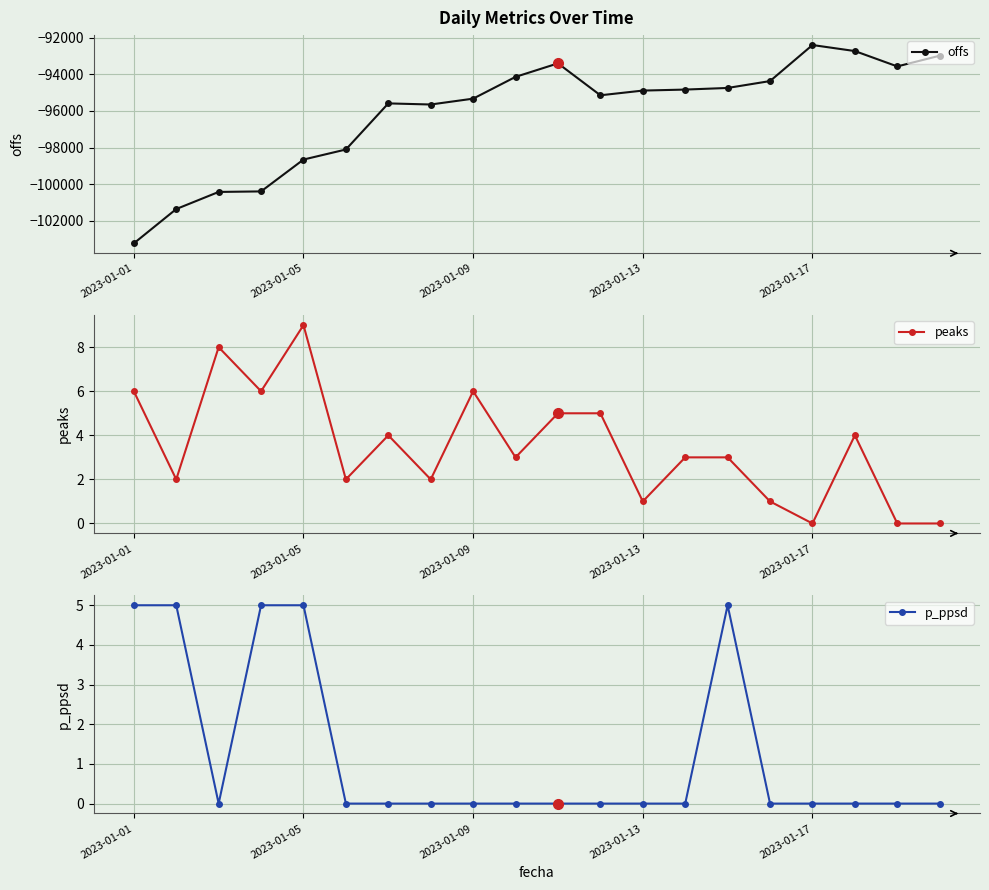

True or false: offs and p_ppsd cross at least once.

False